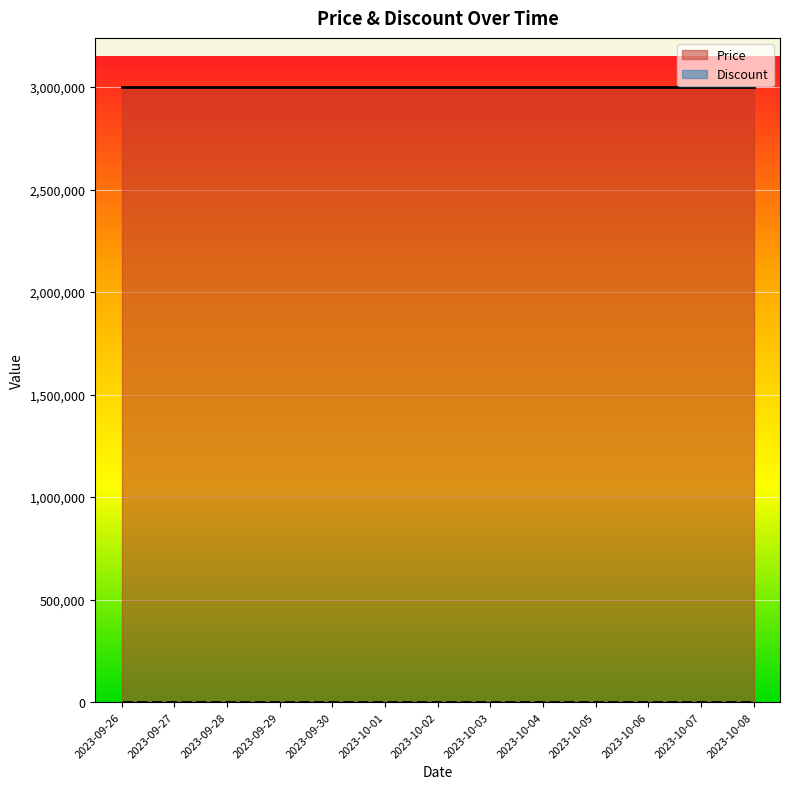

At which label is Discount closest to 0?

2023-09-26